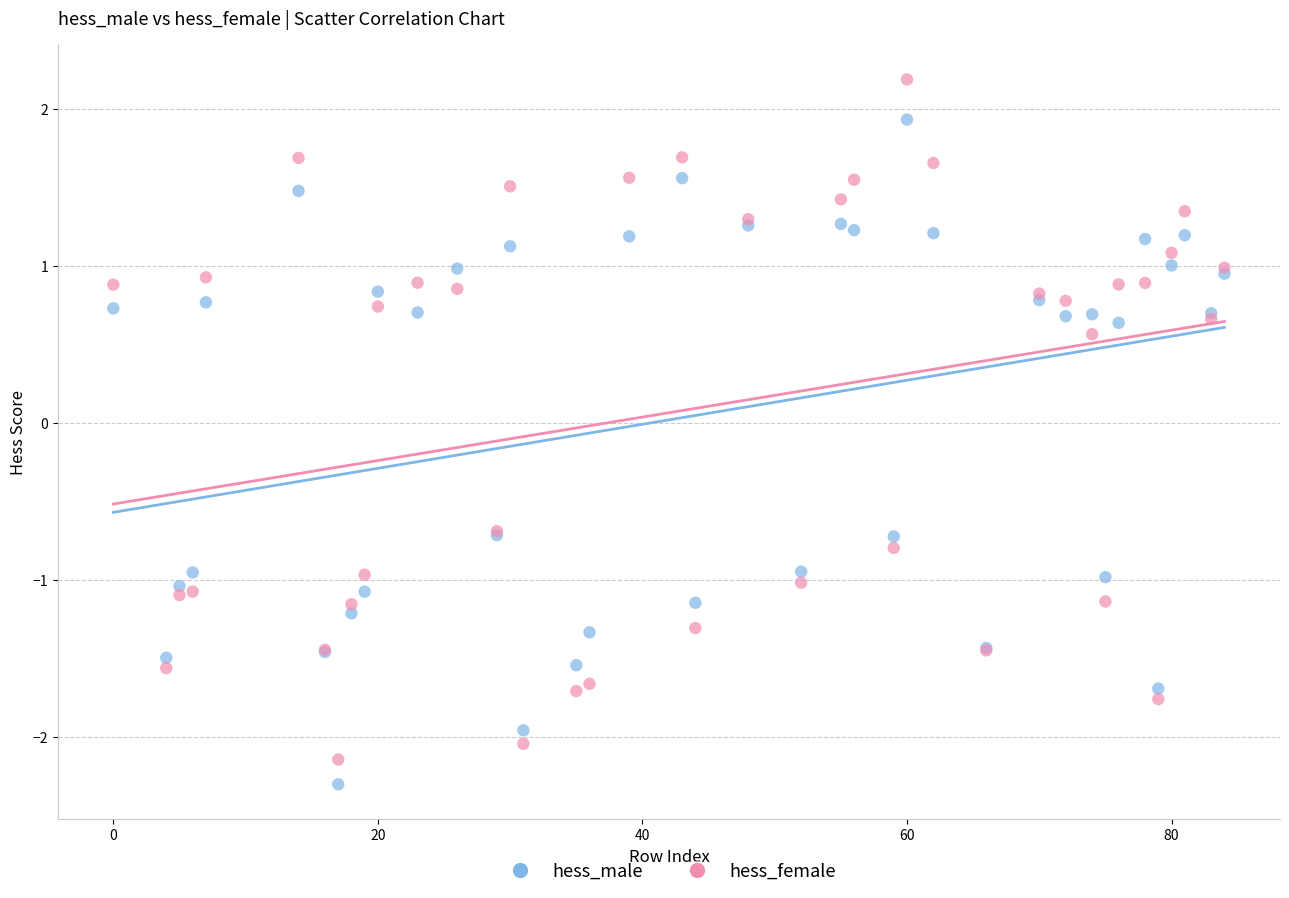

Which series contains the highest Y value?

hess_female